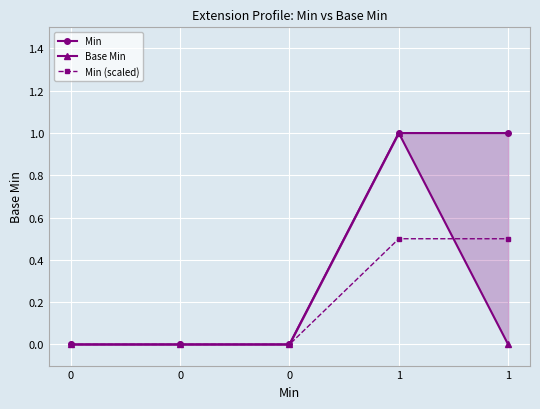

How many values in the Min (scaled) series exceed 0?

2